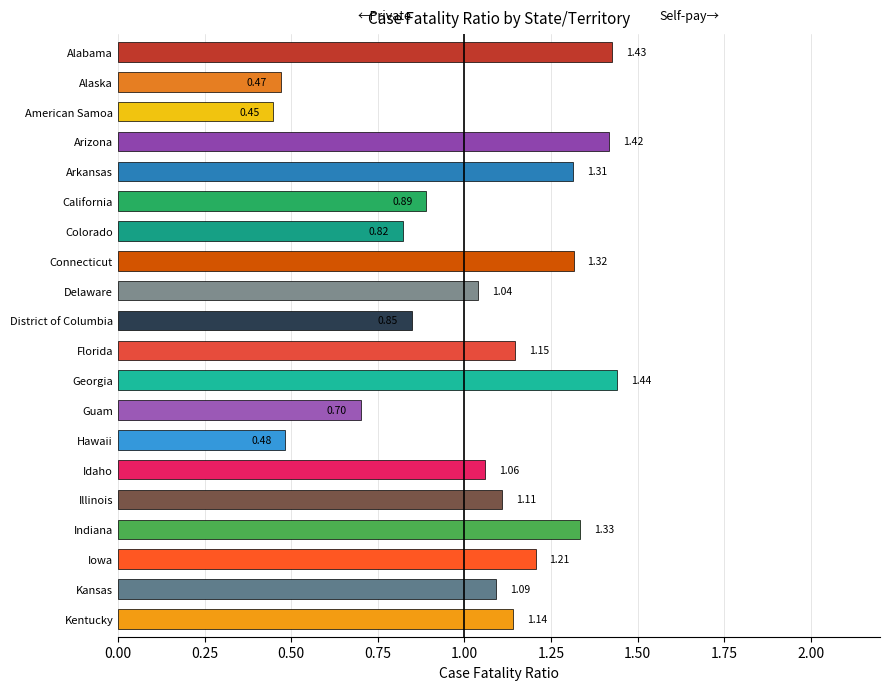

Which label corresponds to the largest value in the chart?

Georgia